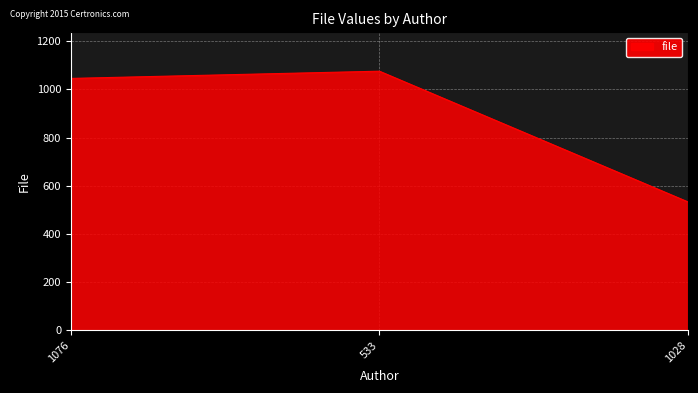

The value at 533 is 662. True or false?

False